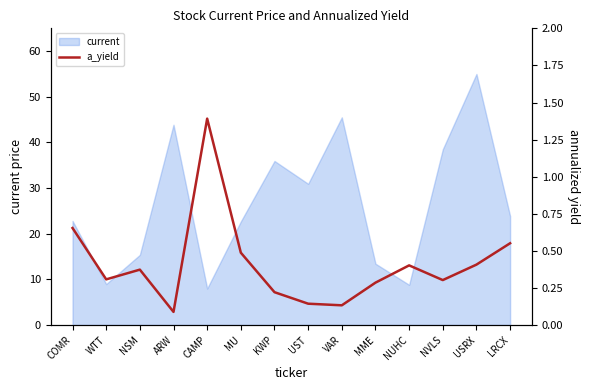

True or false: the data shows 0.3 at MME.

True